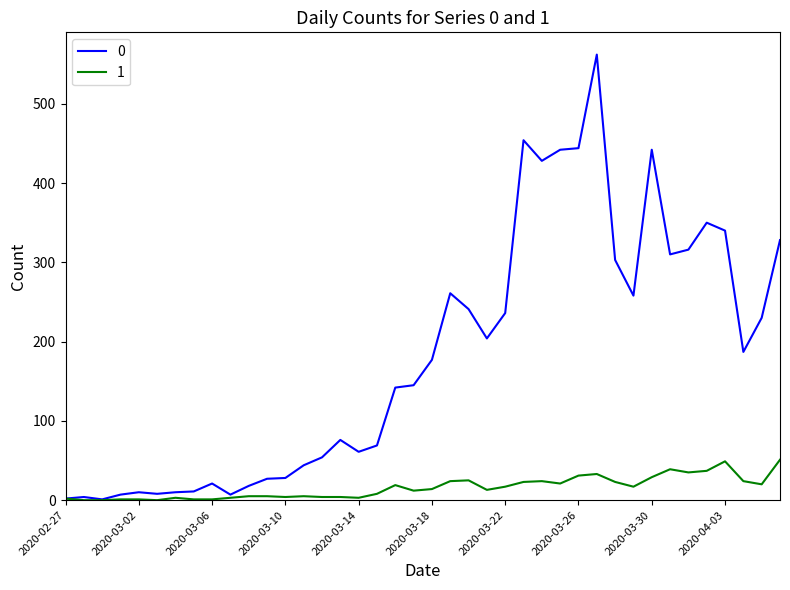

Rank the series by their average value, from highest to lowest.

0, 1